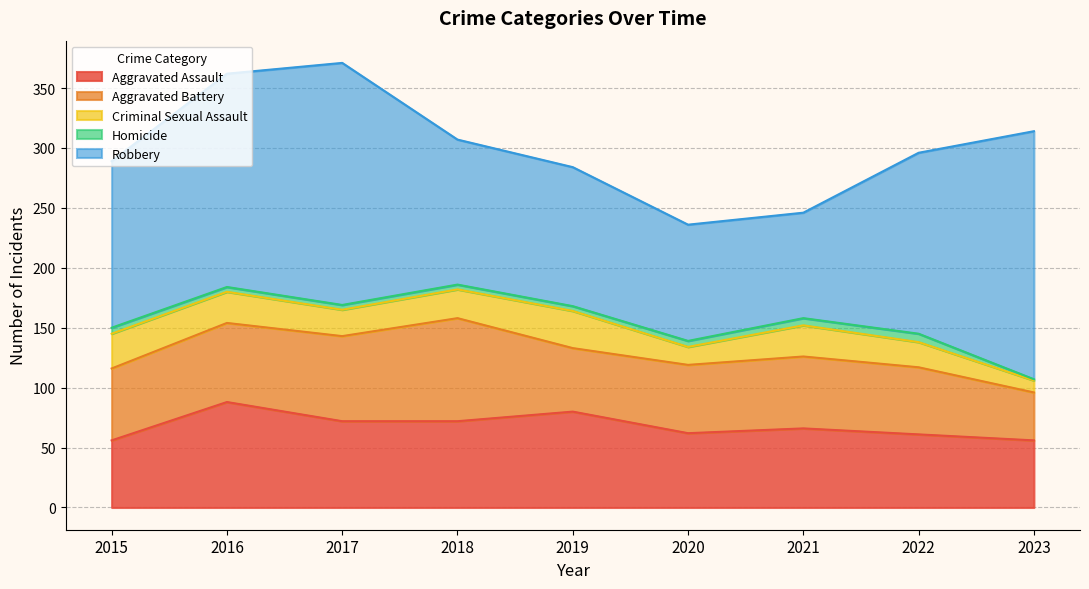

Reading left to right, what are all the values shown in this chart?

Aggravated Assault: 56	88	72	72	80	62	66	61	56
Aggravated Battery: 60	66	71	86	53	57	60	56	40
Criminal Sexual Assault: 29	26	22	24	31	15	26	21	10
Homicide: 5	4	4	4	4	5	6	7	1
Robbery: 139	178	202	121	116	97	88	151	207